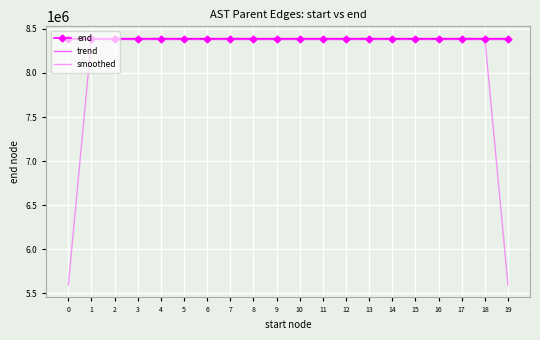

What is the average value of the end series?

8389134.8